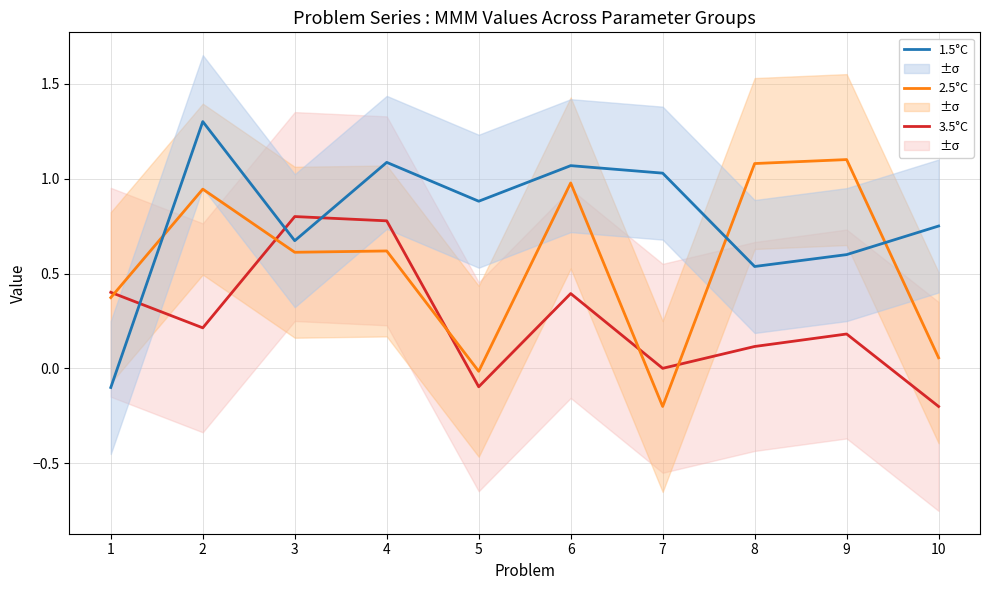

Count the number of data series in this chart.

3